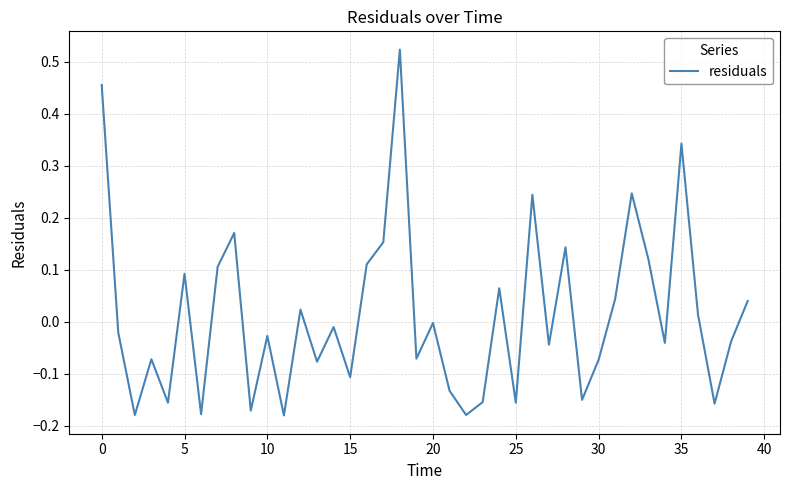

What is the difference between the maximum and minimum values?

0.7